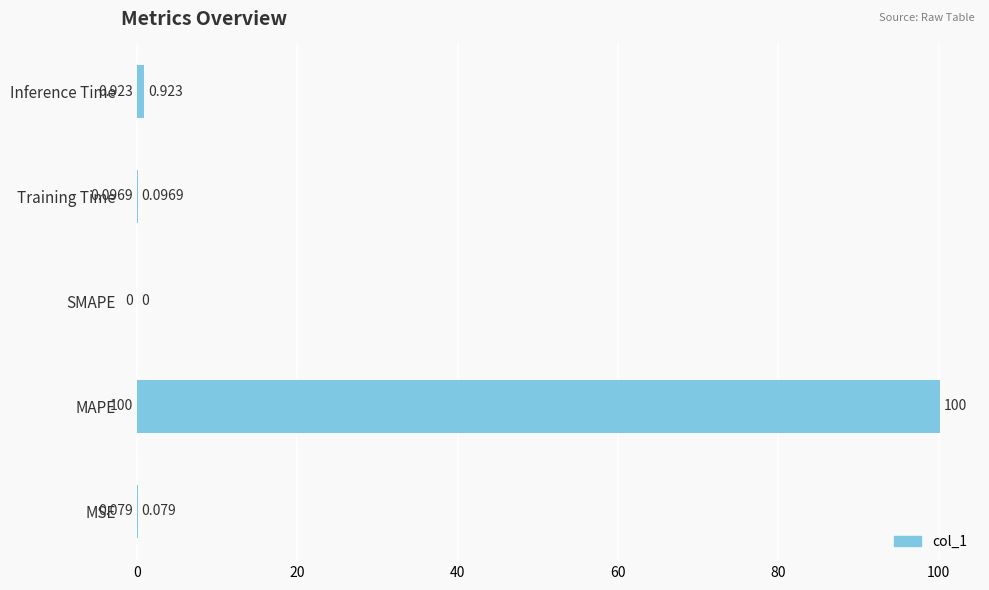

Which has a higher value, Training Time or MSE?

Training Time